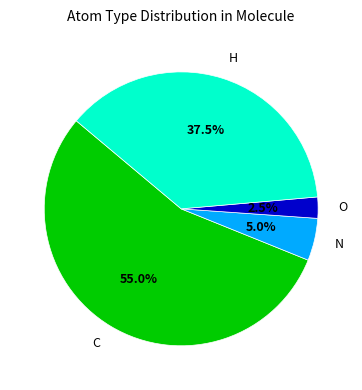

Between N and O, which is larger?

N